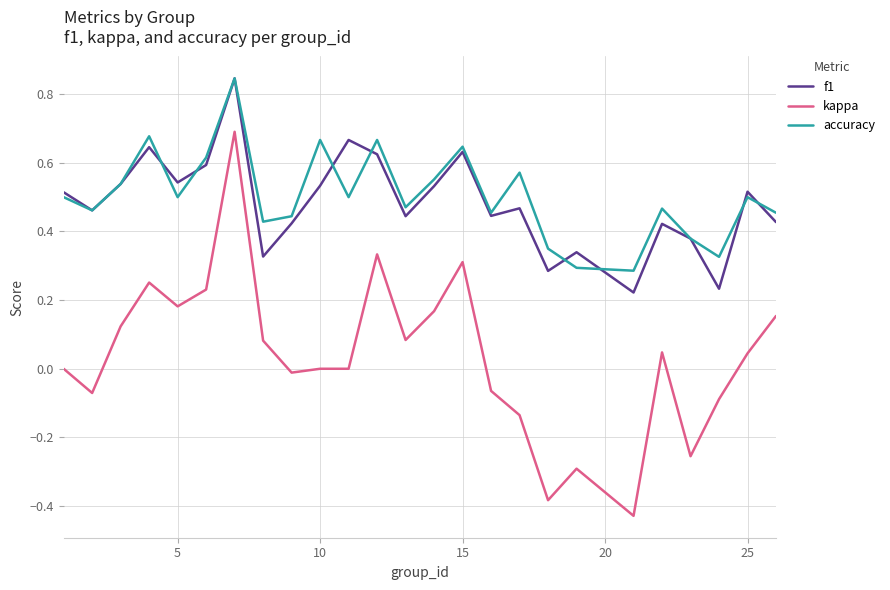

Which series has the largest range (max minus min)?

kappa